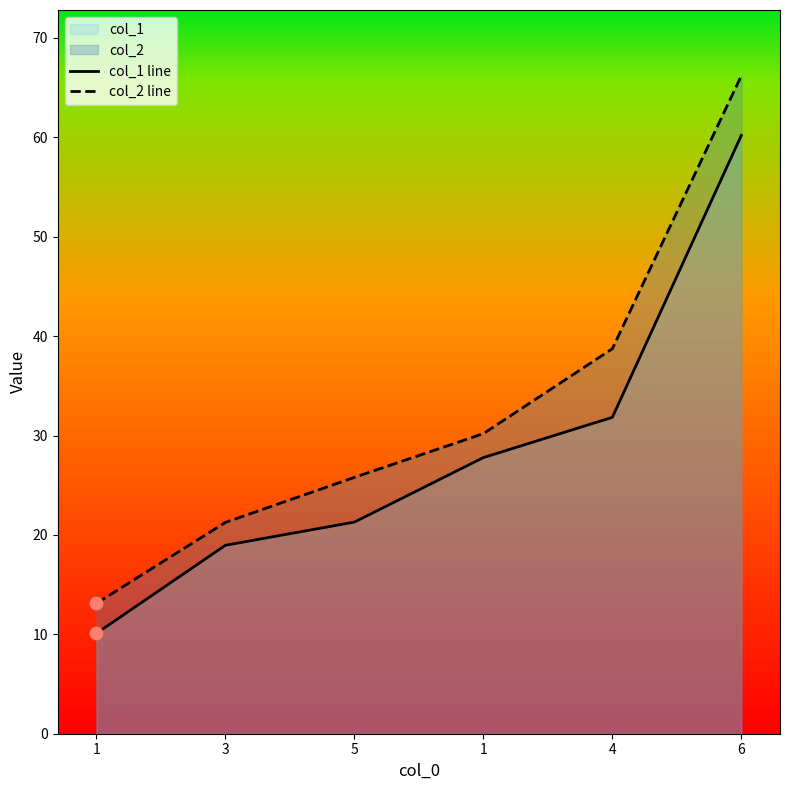

Which series contains the lowest Y value?

col_1 line